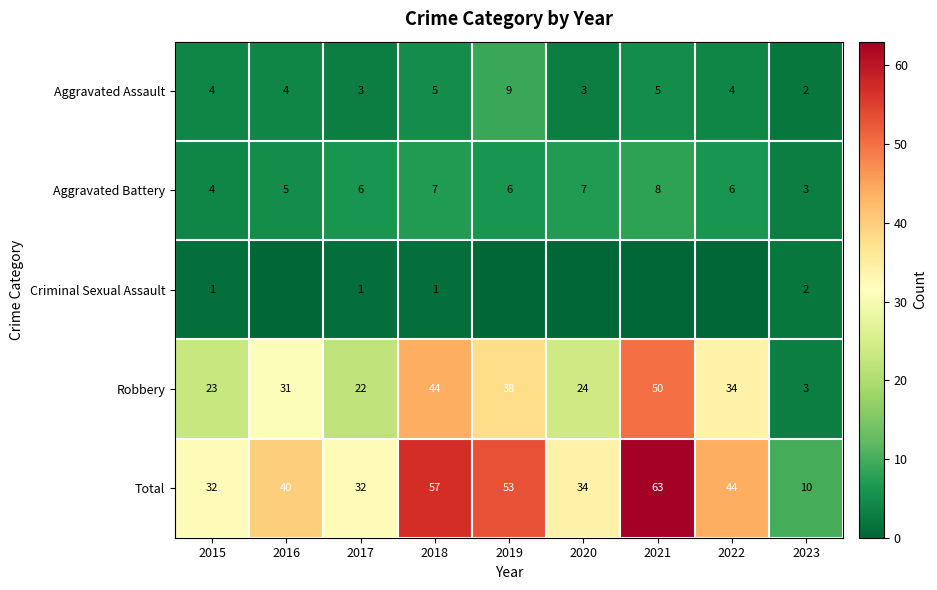

What is the difference between the highest and lowest values at 2023?

8